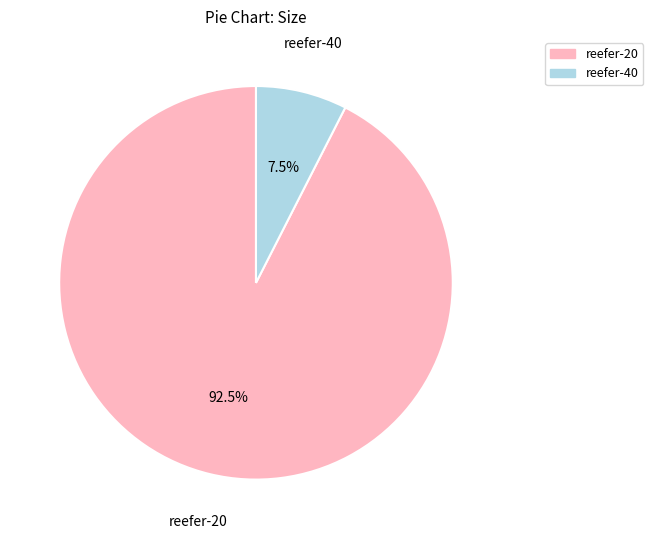

Is there any slice that represents more than half of the pie?

Yes